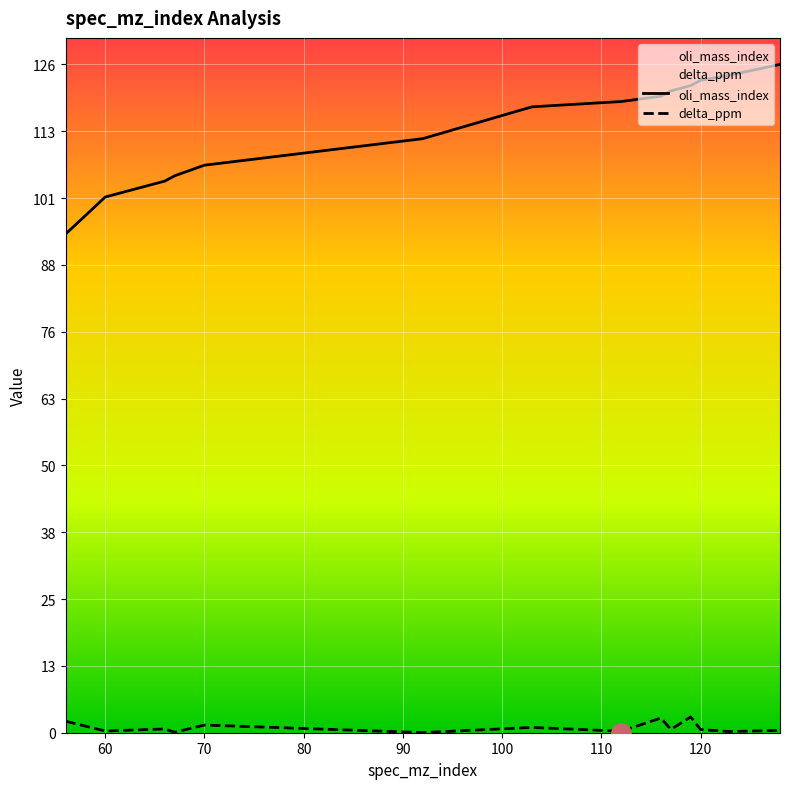

List the series in order of their overall mean, lowest first.

delta_ppm, oli_mass_index